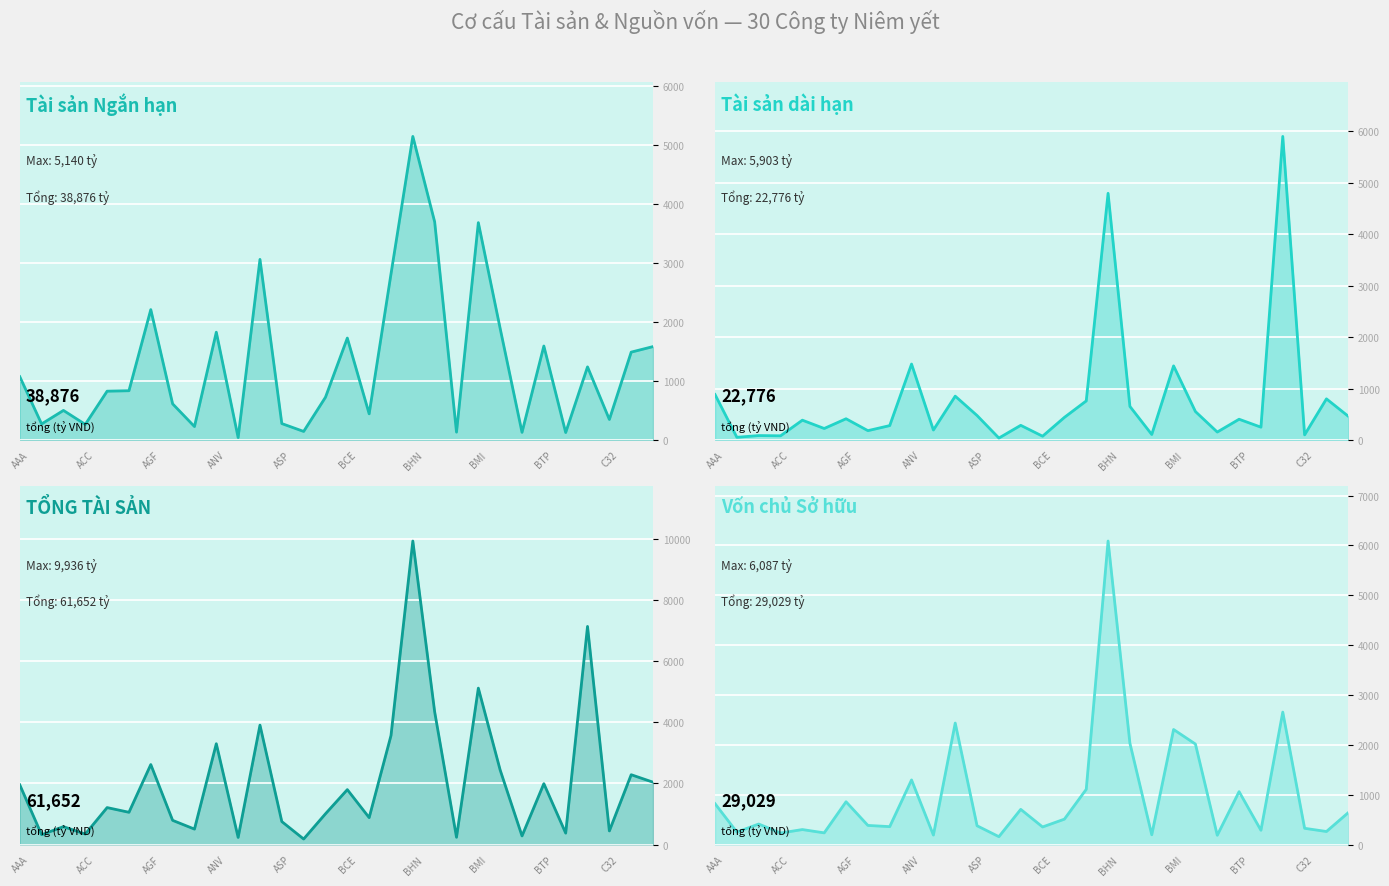

The TỔNG TÀI SẢN series shows 6151.2 at ASM. True or false?

False